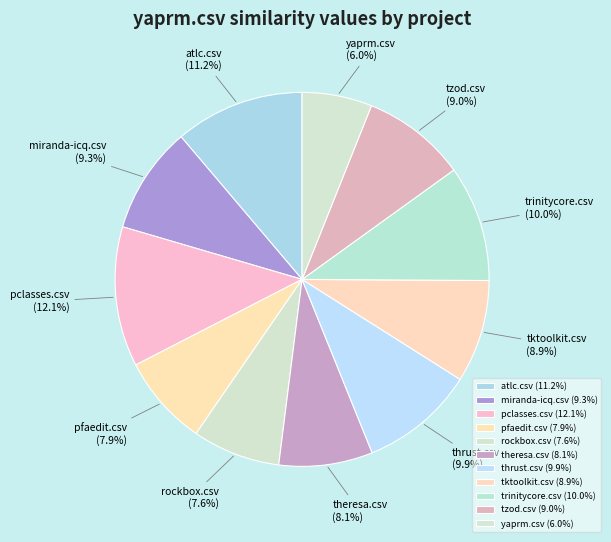

To the nearest percent, what is the difference between the largest and smallest slice percentages?

6%